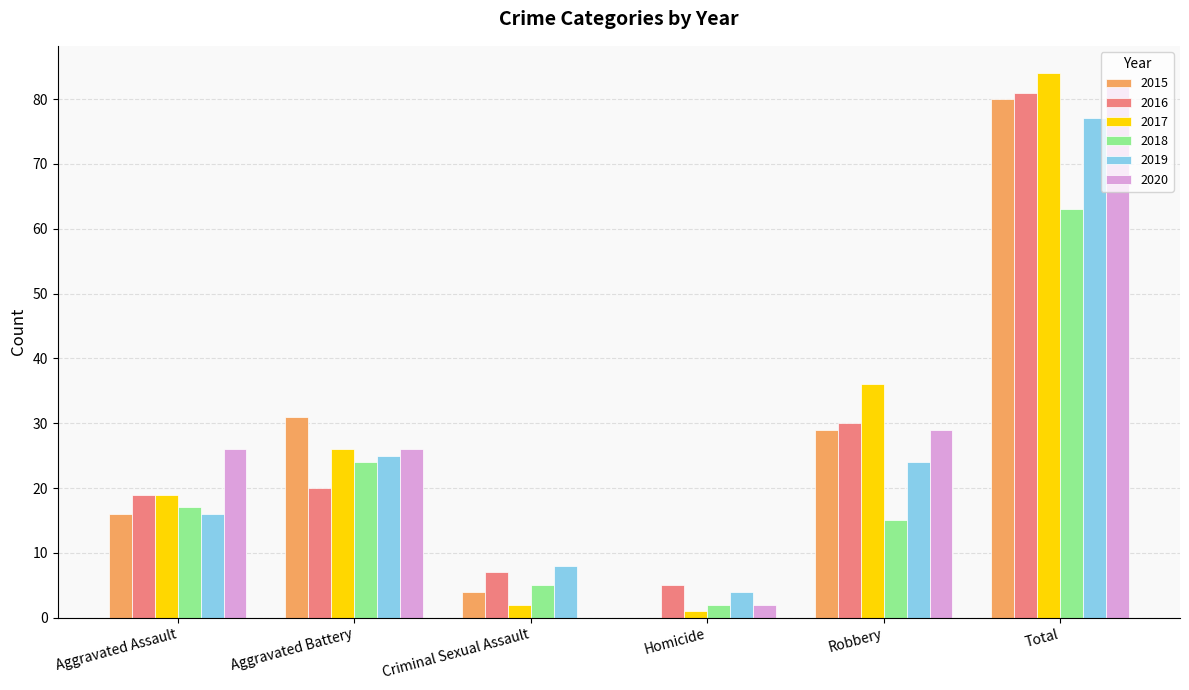

What is the sum of all 2016 values?

162